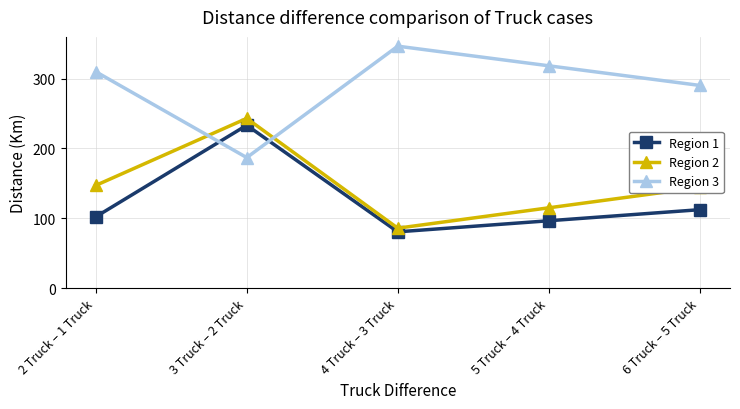

What is the smallest value displayed?

80.7